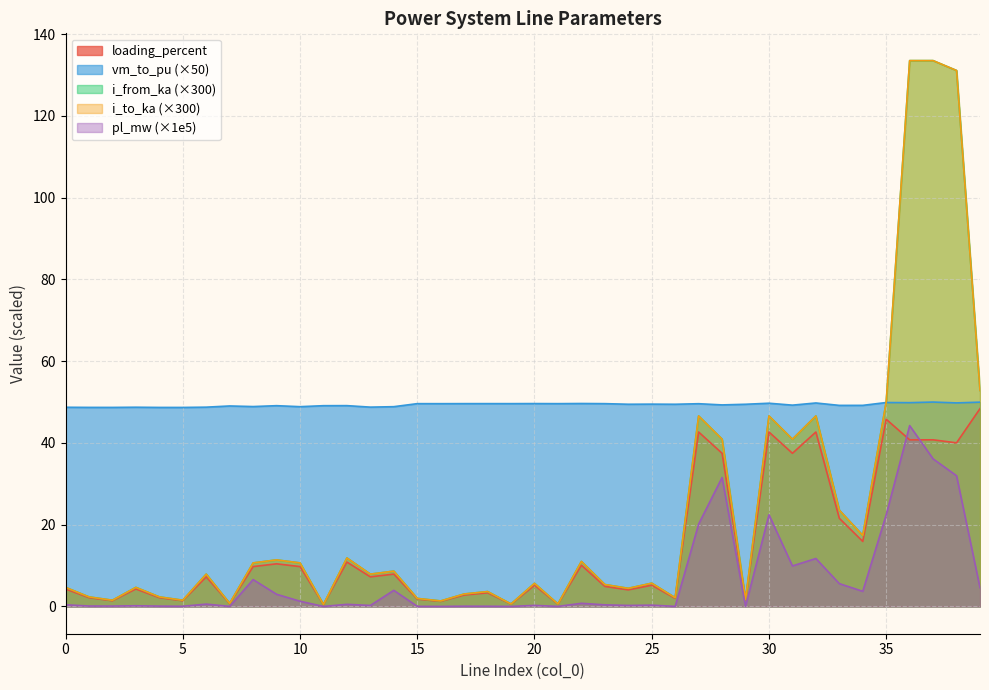

Rank the series at 9 from highest to lowest value.

vm_to_pu, i_from_ka, i_to_ka, loading_percent, pl_mw